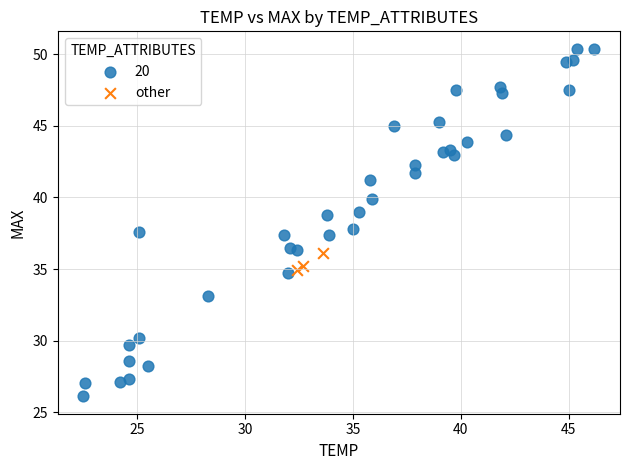

Which series contains the highest Y value?

20